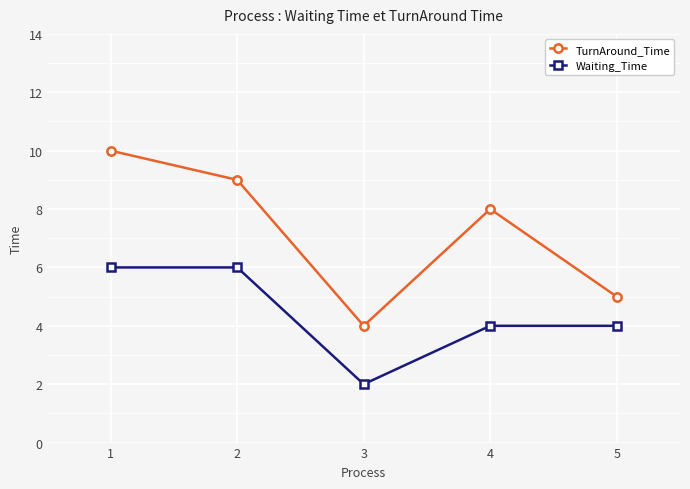

Rank the series by their maximum value, from highest to lowest.

TurnAround_Time, Waiting_Time